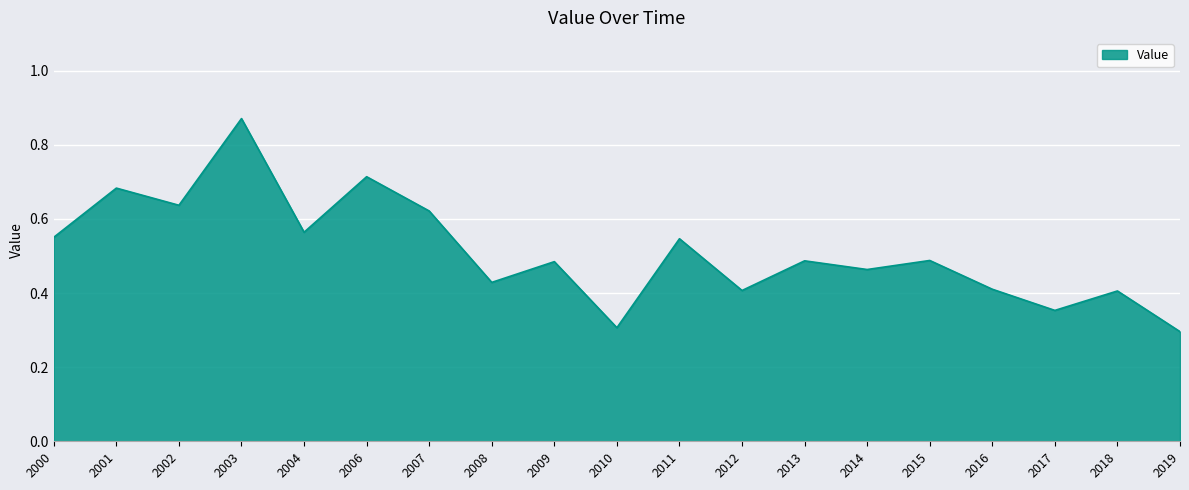

Is it true that the value at 2017 is 0.4?

True